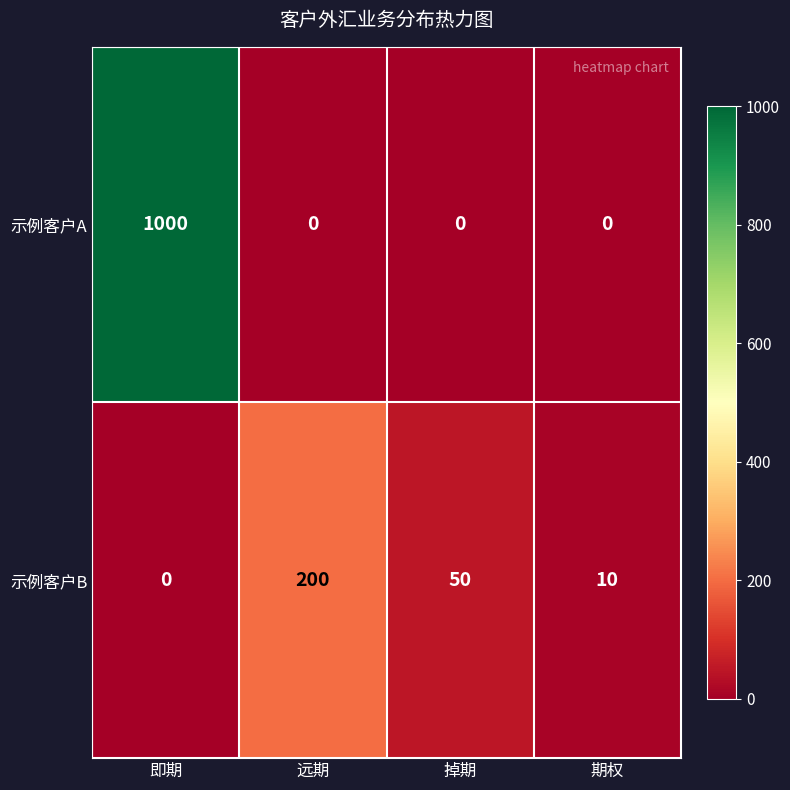

True or false: 示例客户B has a value of 0 at 即期.

True